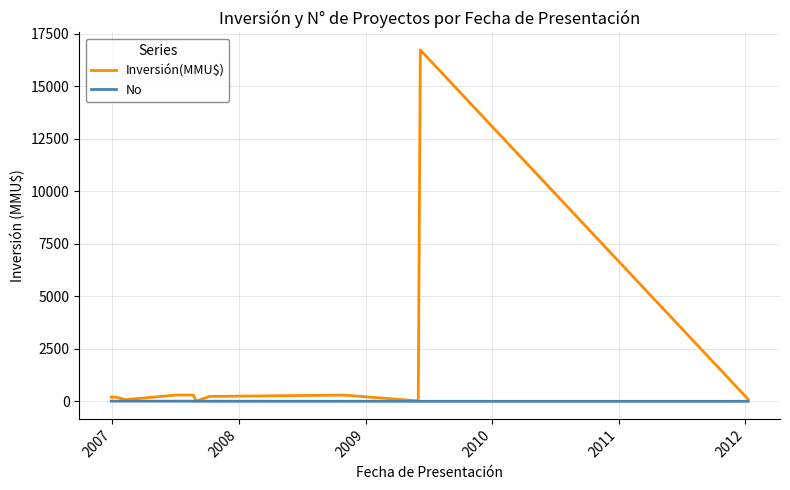

What is the maximum value for Inversión(MMU$)?

16736